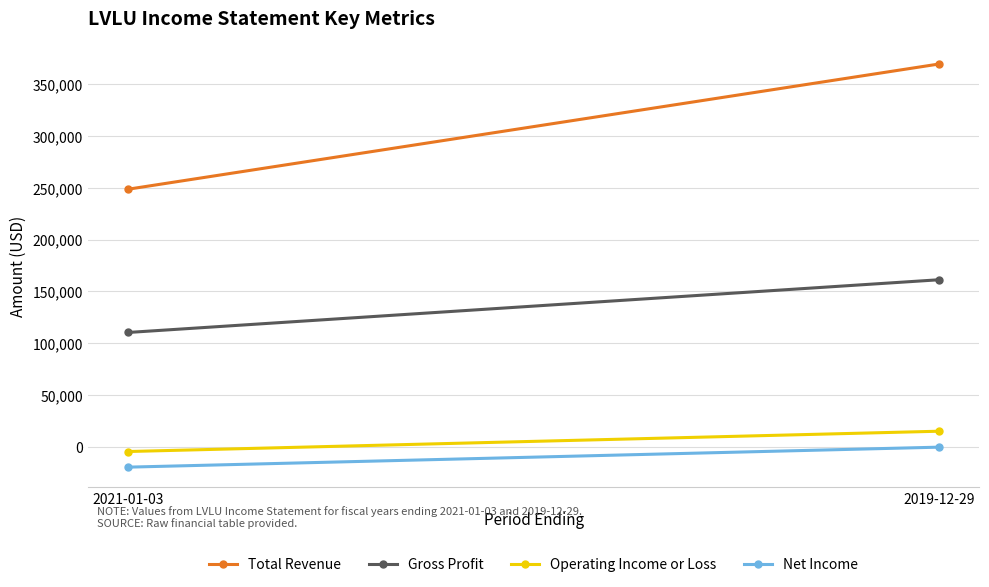

At how many categories does at least one series exceed 114371?

2